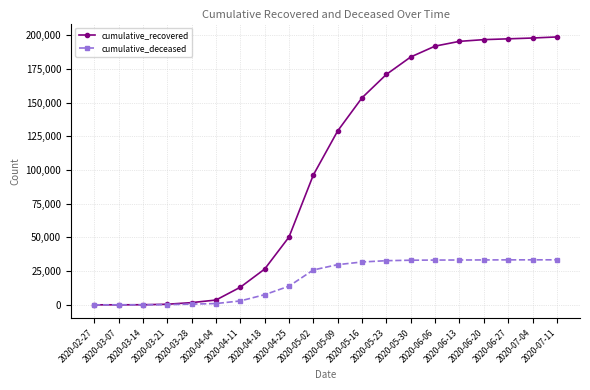

At how many categories does at least one series exceed 72643?

11